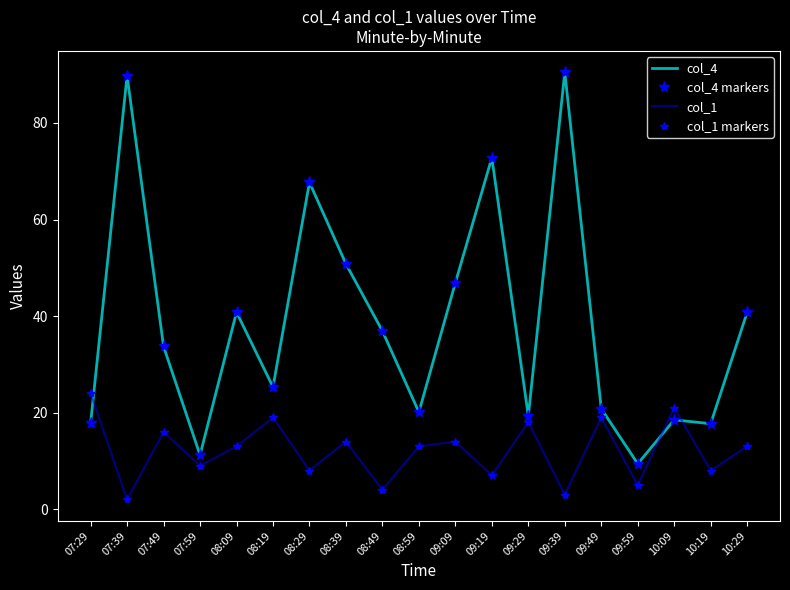

How many lines are shown in the chart?

4